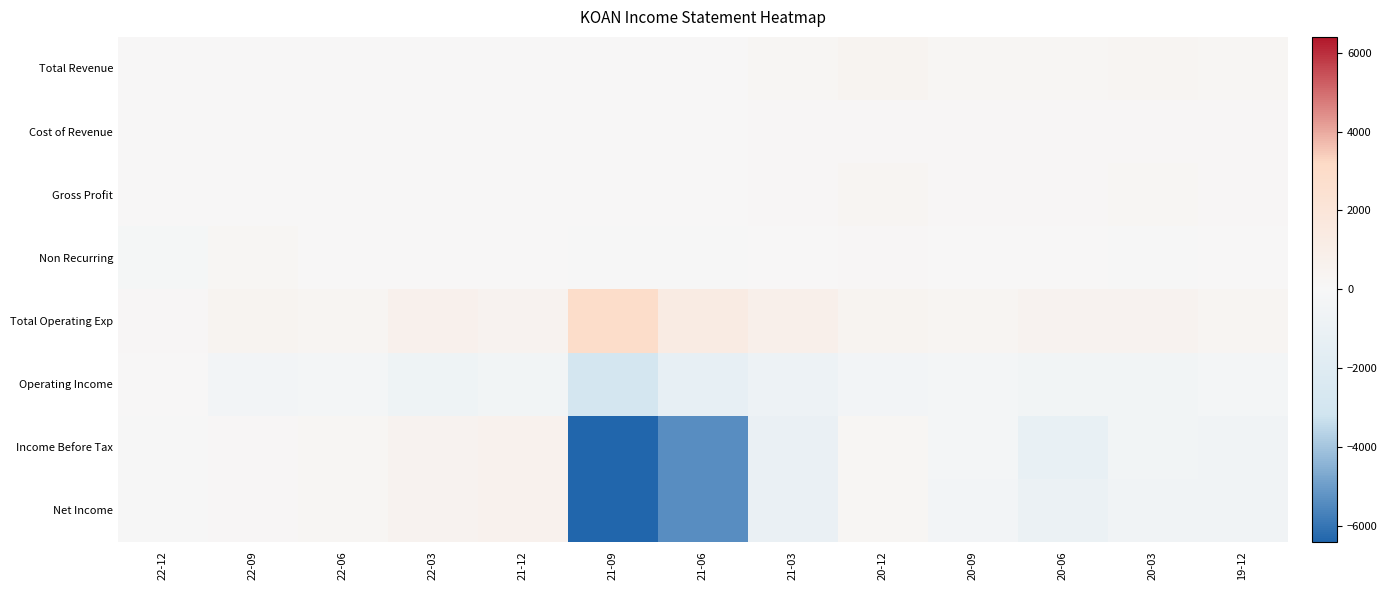

Reading left to right, transcribe all the data shown in this chart.

Total Revenue: 22-12=0	22-09=0	22-06=0	22-03=0	21-12=0	21-09=0	21-06=0	21-03=200	20-12=400	20-09=200	20-06=200	20-03=300	19-12=200
Cost of Revenue: 22-12=0	22-09=0	22-06=0	22-03=0	21-12=0	21-09=0	21-06=0	21-03=100	20-12=100	20-09=100	20-06=100	20-03=100	19-12=100
Gross Profit: 22-12=0	22-09=0	22-06=0	22-03=0	21-12=0	21-09=0	21-06=0	21-03=100	20-12=300	20-09=100	20-06=100	20-03=200	19-12=100
Non Recurring: 22-12=-200	22-09=200	22-06=0	22-03=0	21-12=0	21-09=-100	21-06=-100	21-03=0	20-12=100	20-09=0	20-06=0	20-03=-100	19-12=0
Total Operating Exp: 22-12=100	22-09=400	22-06=300	22-03=700	21-12=500	21-09=2900	21-06=1300	21-03=800	20-12=400	20-09=300	20-06=500	20-03=500	19-12=300
Operating Income: 22-12=0	22-09=-400	22-06=-300	22-03=-700	21-12=-500	21-09=-2900	21-06=-1300	21-03=-800	20-12=-400	20-09=-300	20-06=-500	20-03=-500	19-12=-300
Income Before Tax: 22-12=-100	22-09=100	22-06=200	22-03=500	21-12=600	21-09=-6400	21-06=-5400	21-03=-1100	20-12=200	20-09=-300	20-06=-1200	20-03=-500	19-12=-600
Net Income: 22-12=-100	22-09=100	22-06=200	22-03=500	21-12=600	21-09=-6400	21-06=-5400	21-03=-1100	20-12=200	20-09=-400	20-06=-1000	20-03=-600	19-12=-600